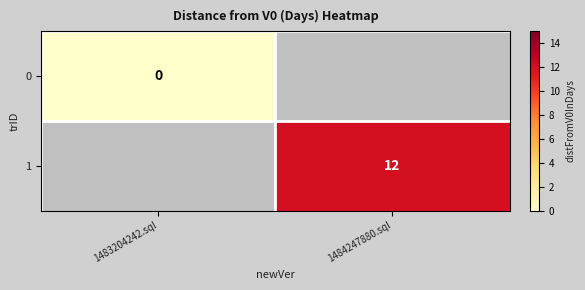

Is it true that 1 equals 12 at 1484247880.sql?

True